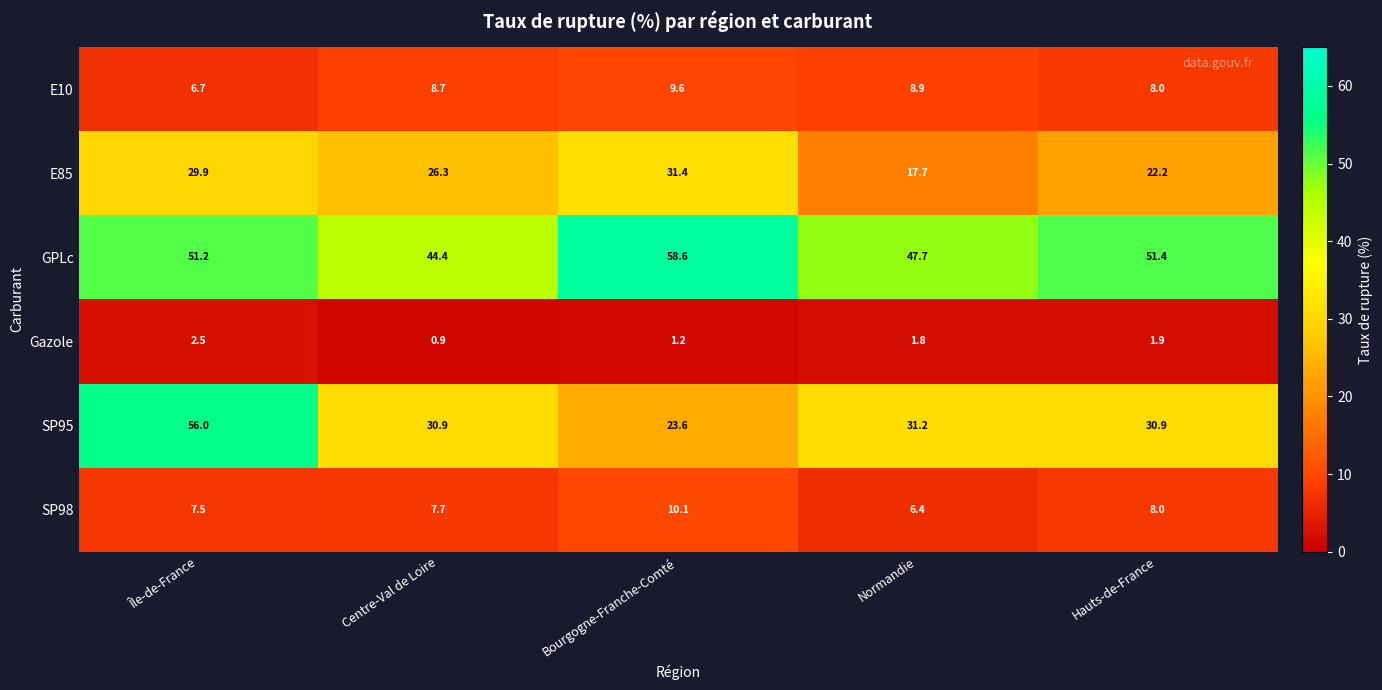

Rank the series by their maximum value, from highest to lowest.

GPLc, SP95, E85, SP98, E10, Gazole